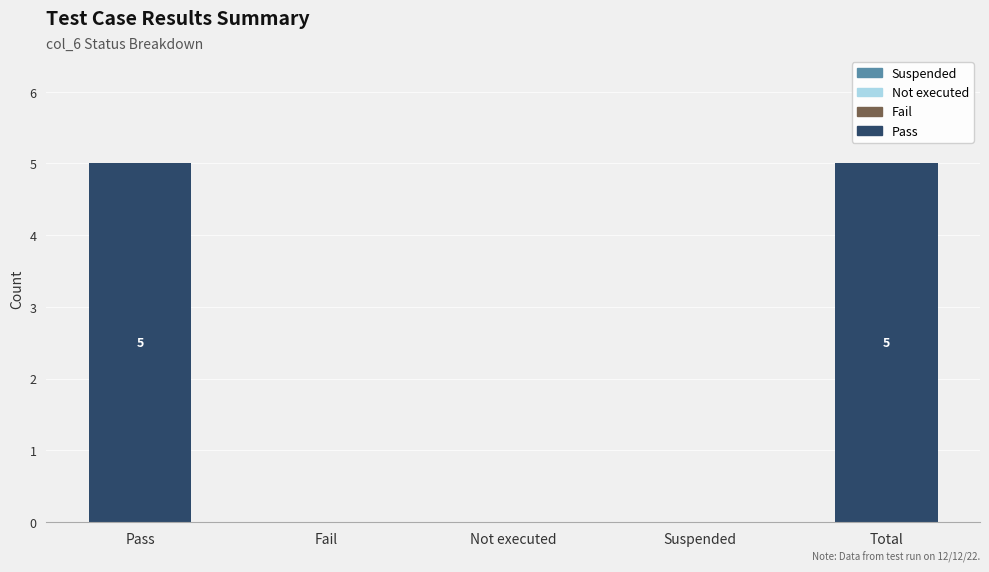

How many series are shown in this chart?

1